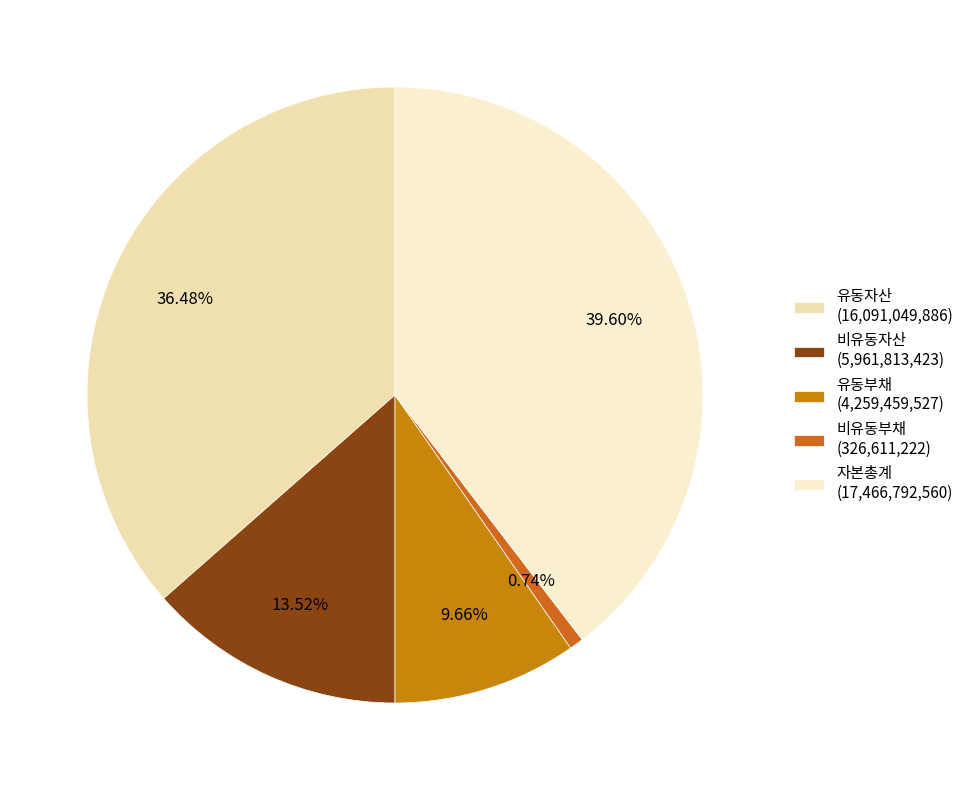

How many segments does this pie chart have?

5